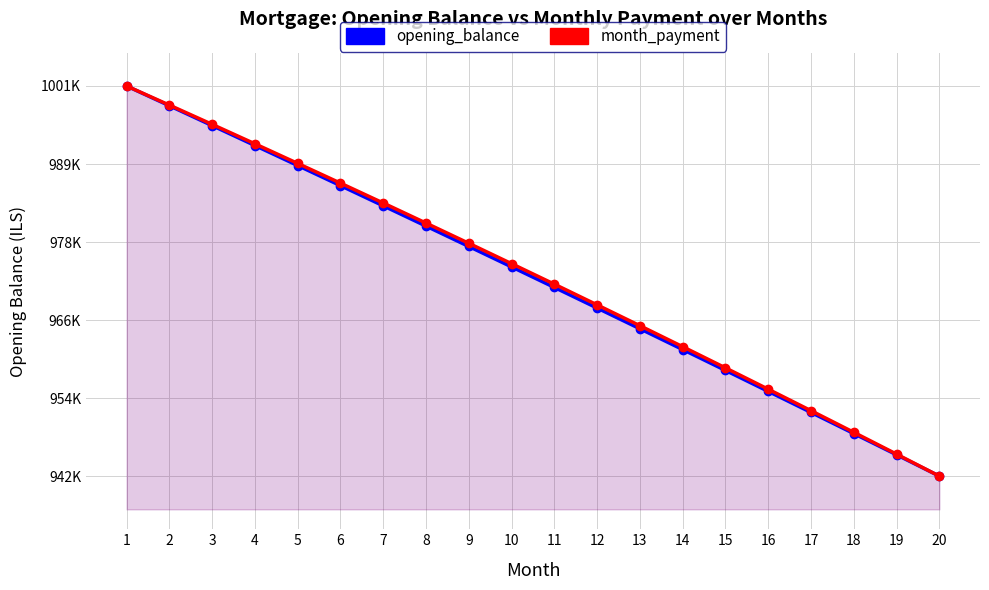

Between which two adjacent categories do opening_balance and month_payment first intersect?

1 and 2